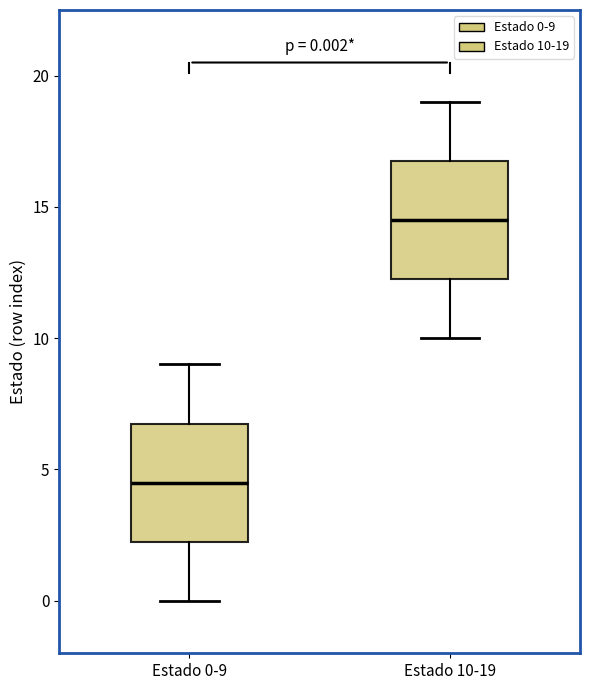

Which box's median line is the lowest?

Estado 0-9